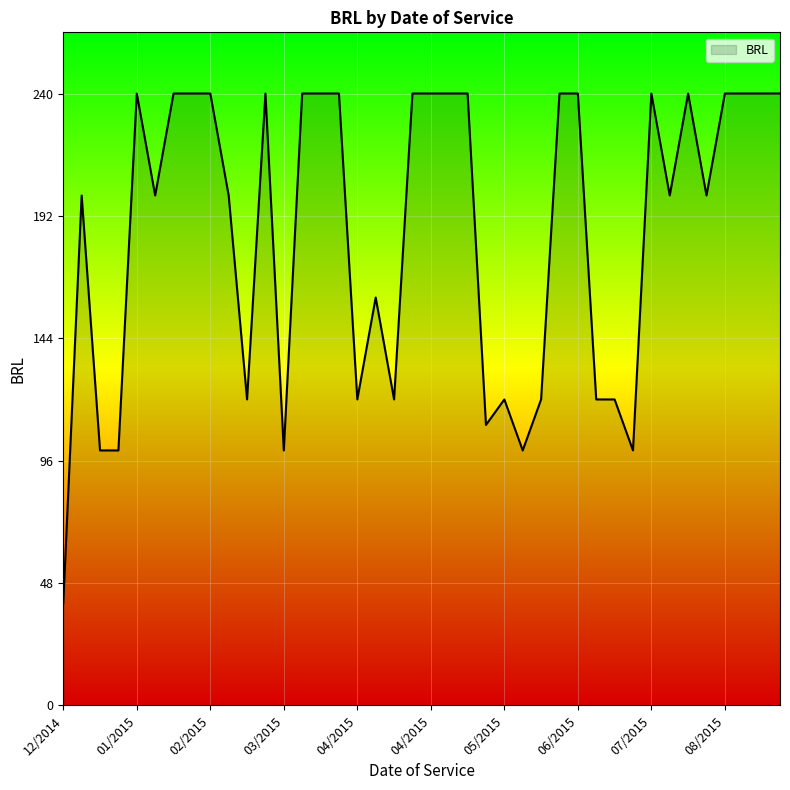

What is the smallest value displayed?

40